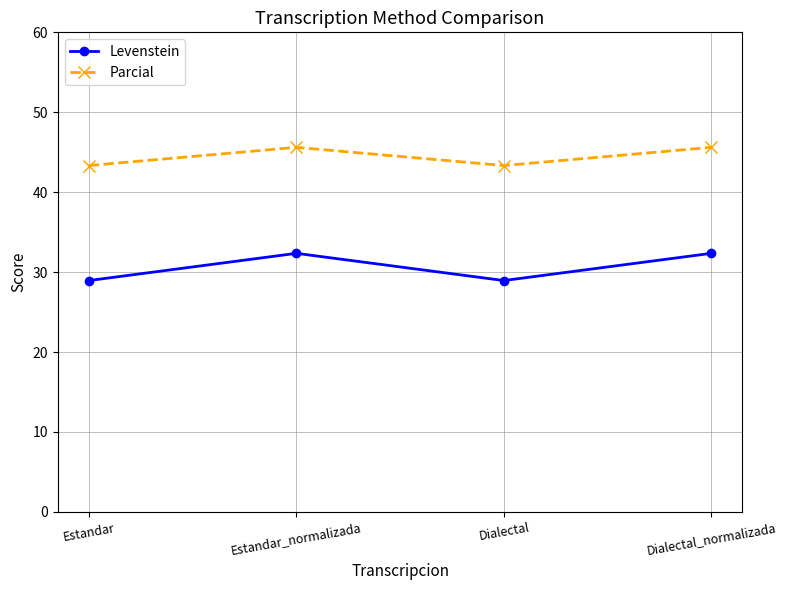

What is the difference between the maximum and minimum values in the Parcial series?

2.3